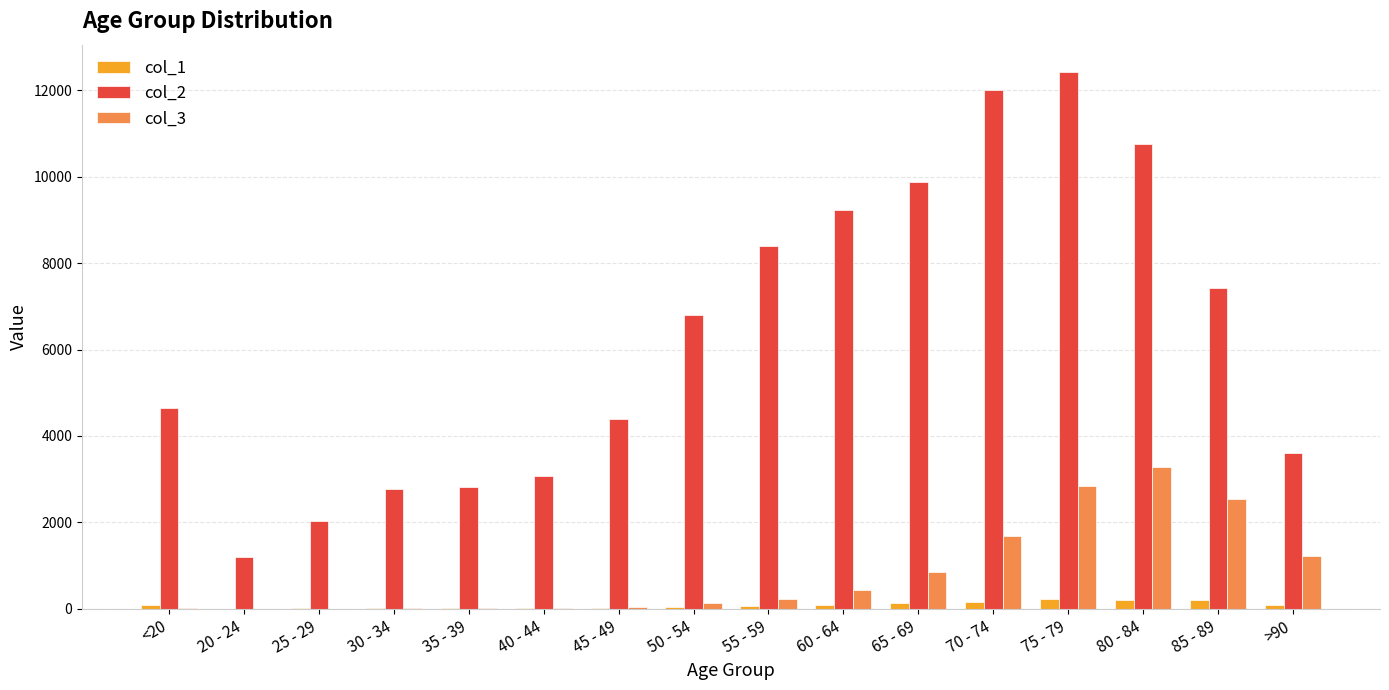

The value of col_2 at 30 - 34 is 2765. True or false?

True